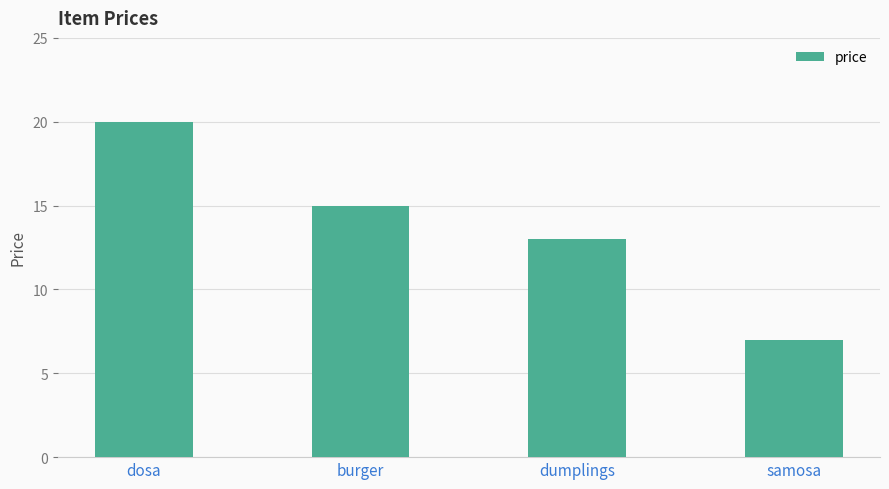

The chart shows a value of 7 at samosa. True or false?

True